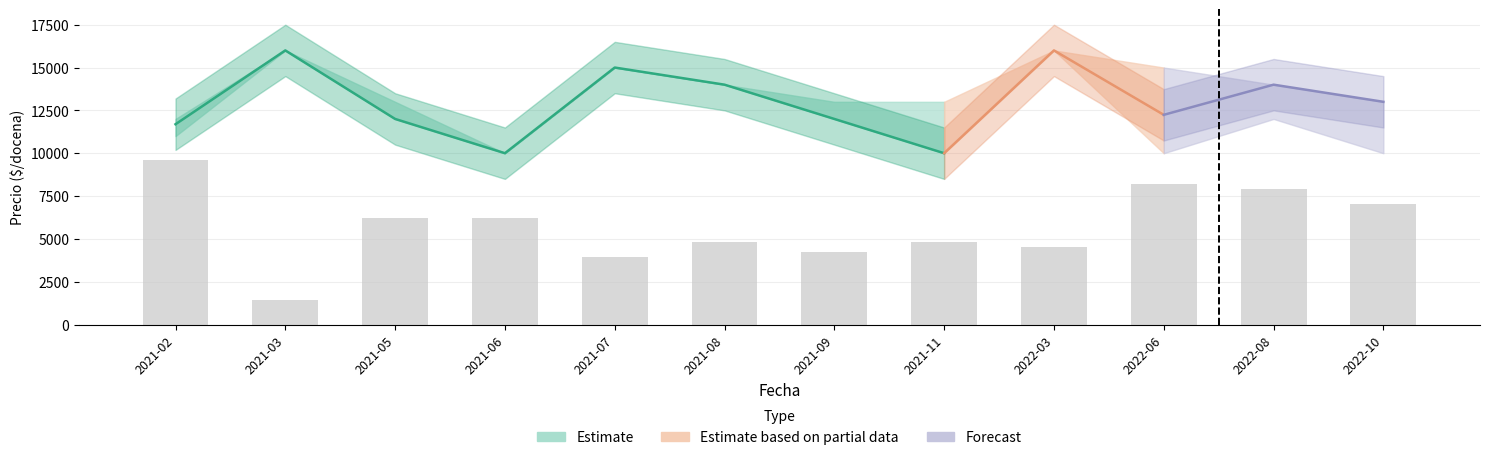

Is it true that the value at 2022-10 is 1853.6?

False